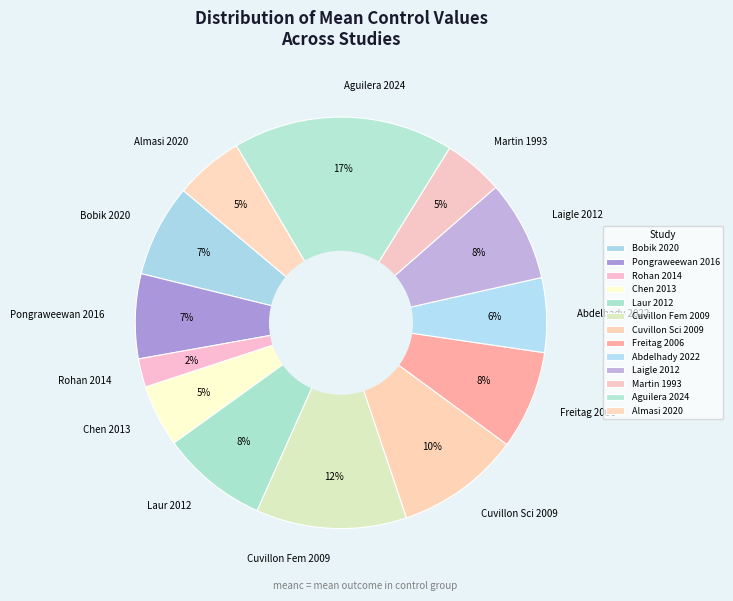

Combined, do Martin 1993 and Cuvillon Sci 2009 account for over 50%?

No